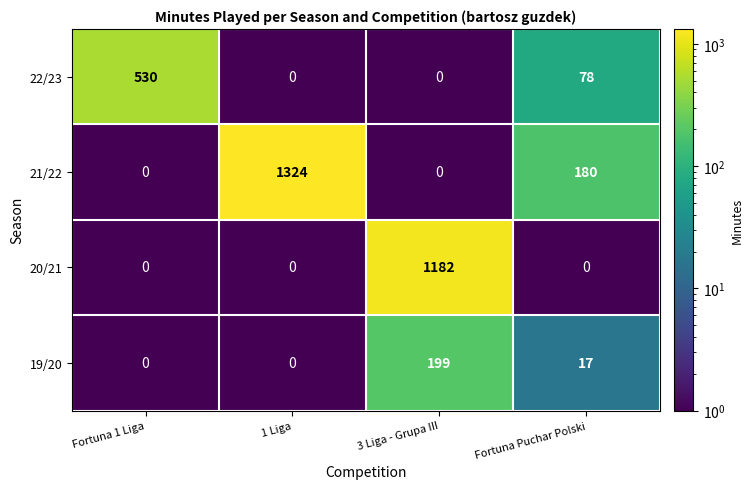

Which category has the highest value in the 20/21 series?

3 Liga - Grupa III